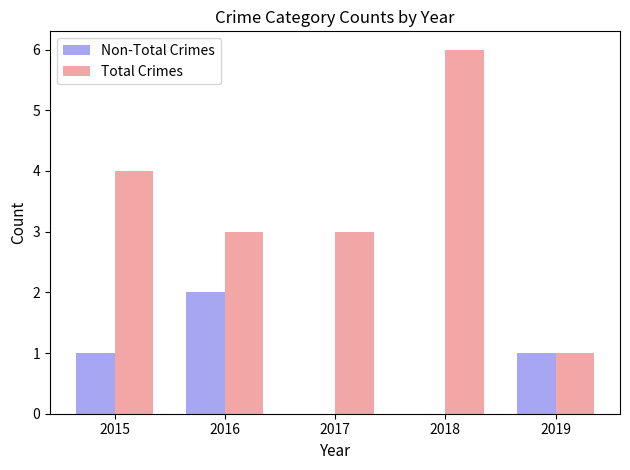

Which series has the widest spread of values?

Total Crimes